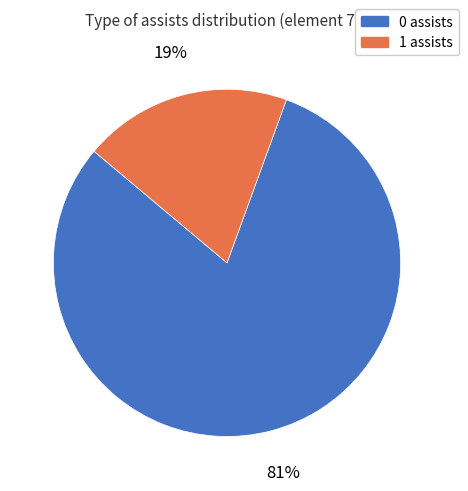

To the nearest percent, what is the average slice percentage?

50%